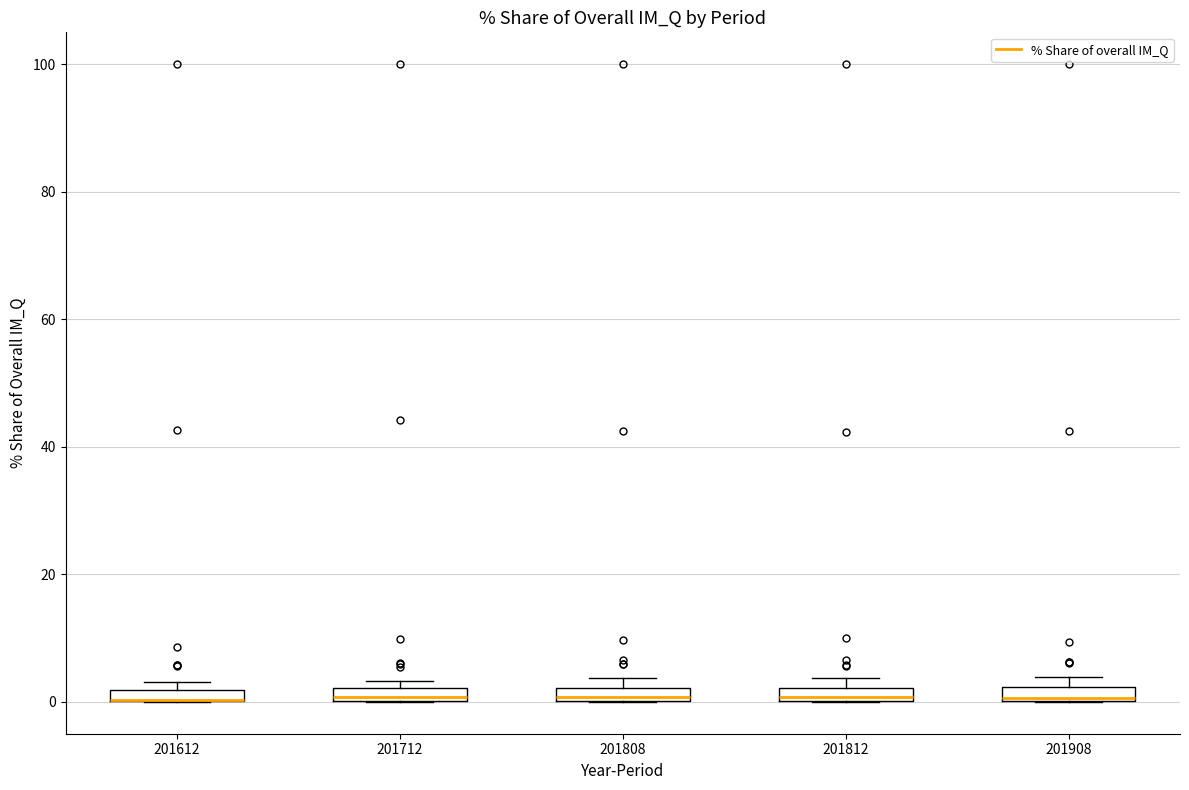

Where is the lower edge of the box at x = 201812 on the y-axis? The values are not printed on the chart, so give them approximately, as read against the axis.

0